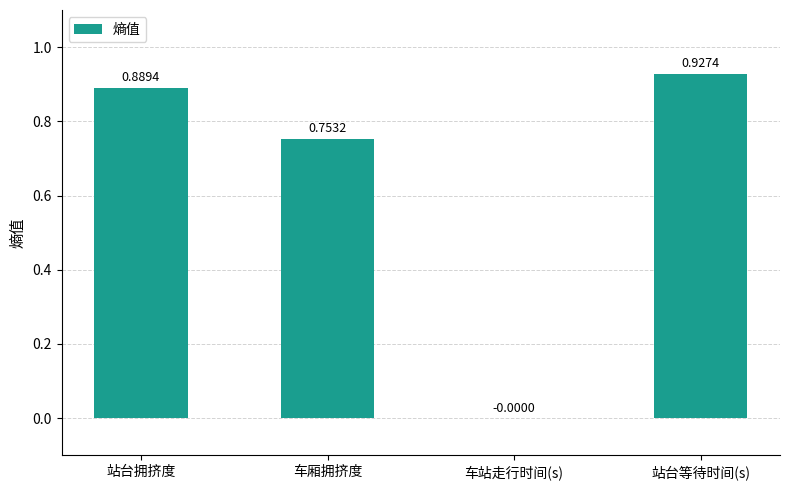

At which label is the value closest to 0?

车站走行时间(s)